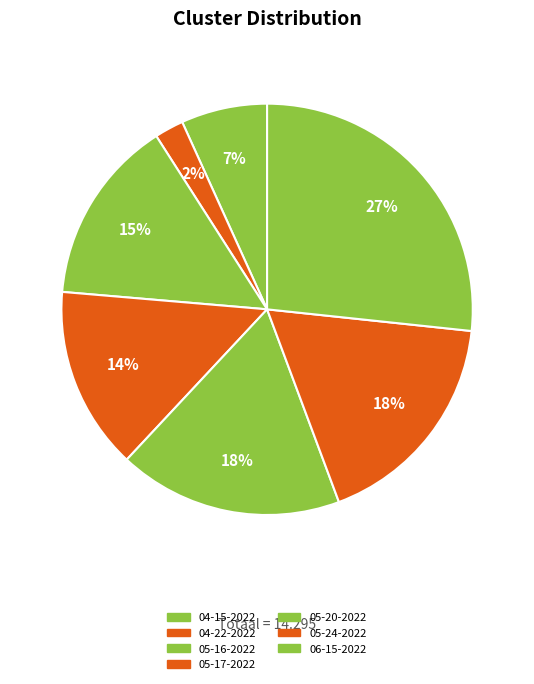

Count the number of slices in the pie.

7